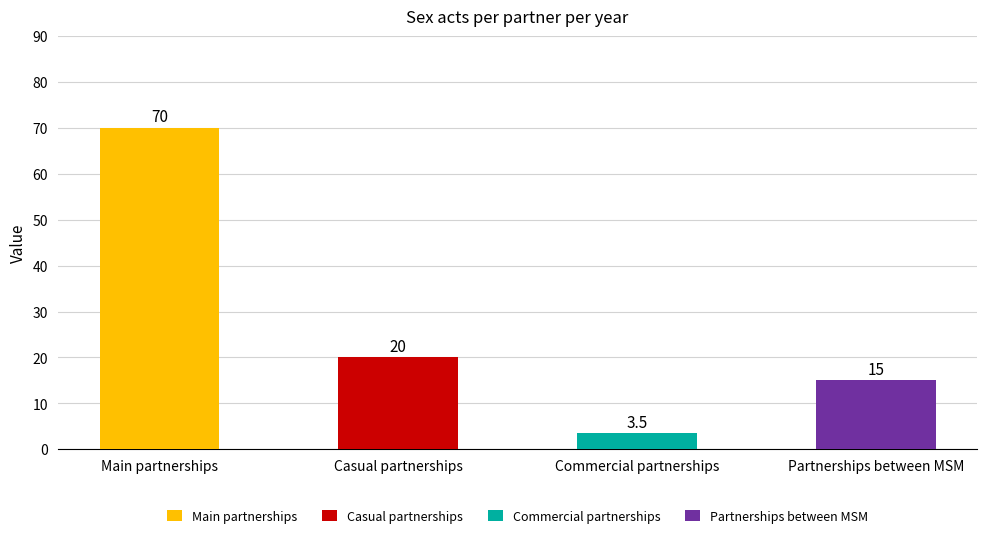

Does the chart contain any negative values?

No